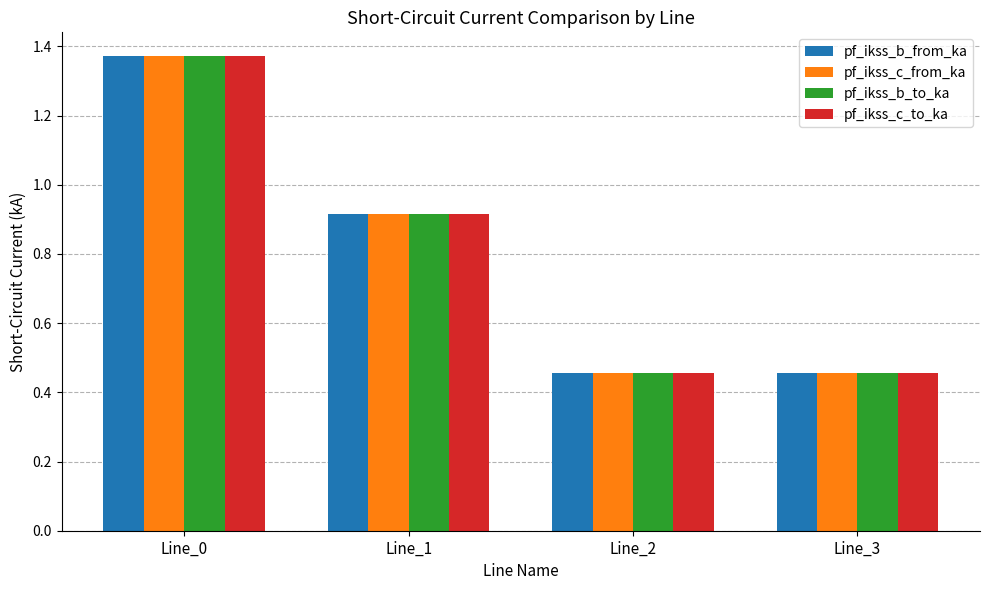

Which category has the highest value in the pf_ikss_b_from_ka series?

Line_0